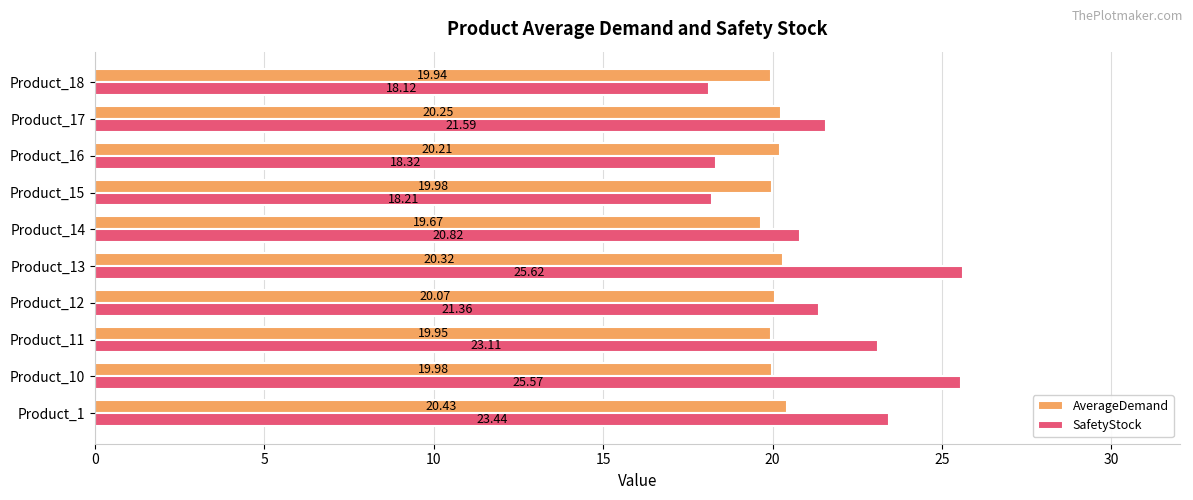

Which series has the largest total across all categories?

SafetyStock